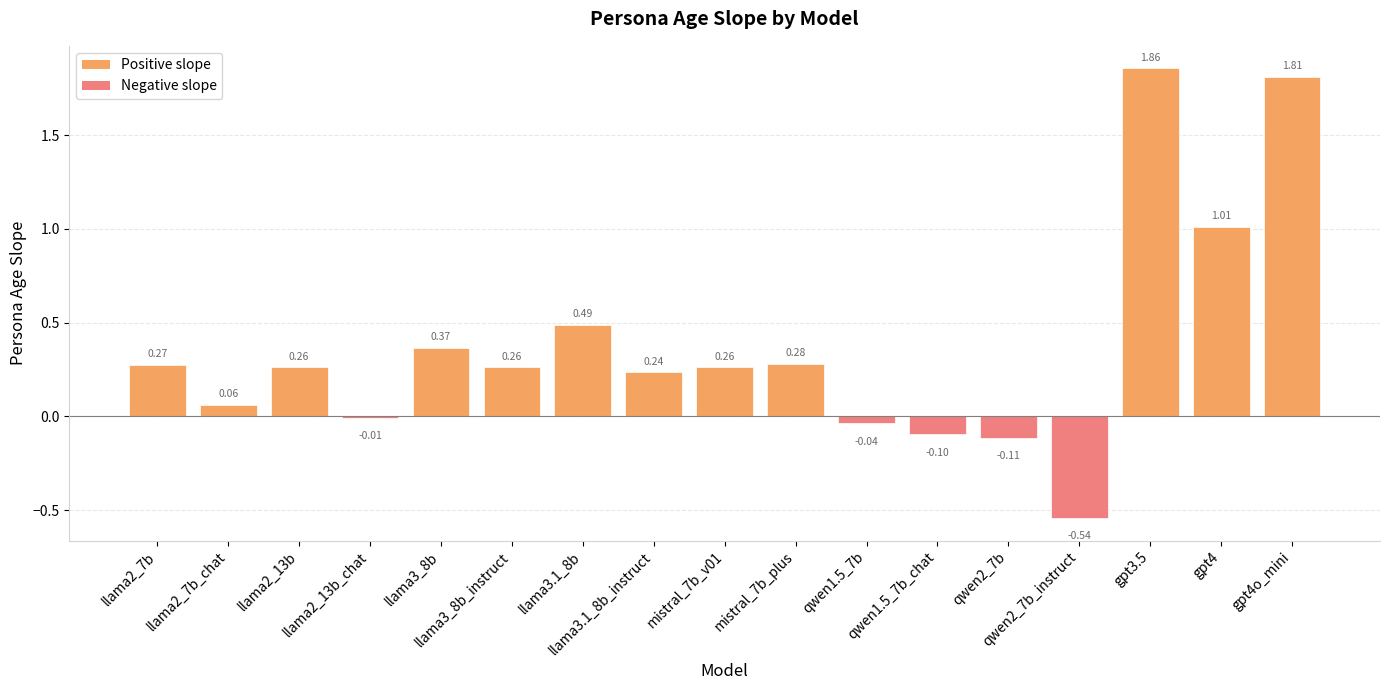

What is the sum of all values?

6.4